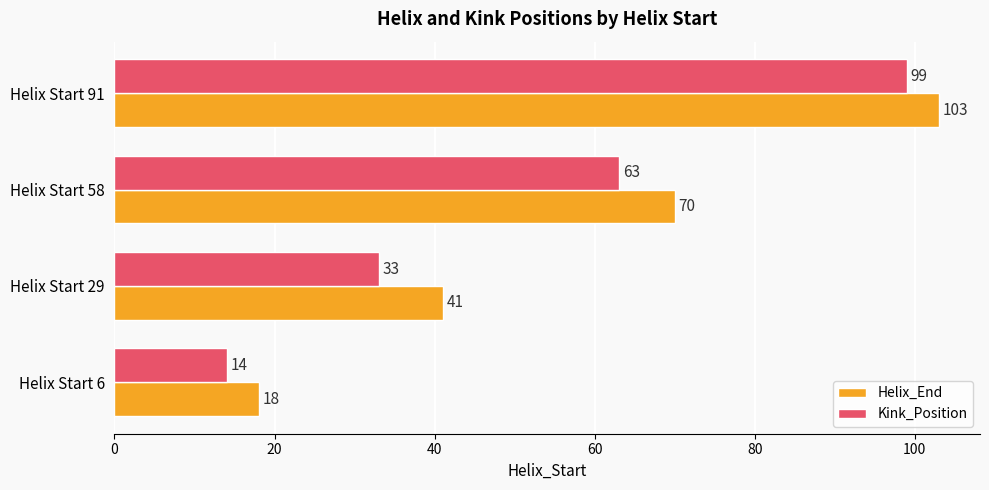

What is the difference between the second highest and second lowest values in the Helix_End series?

29